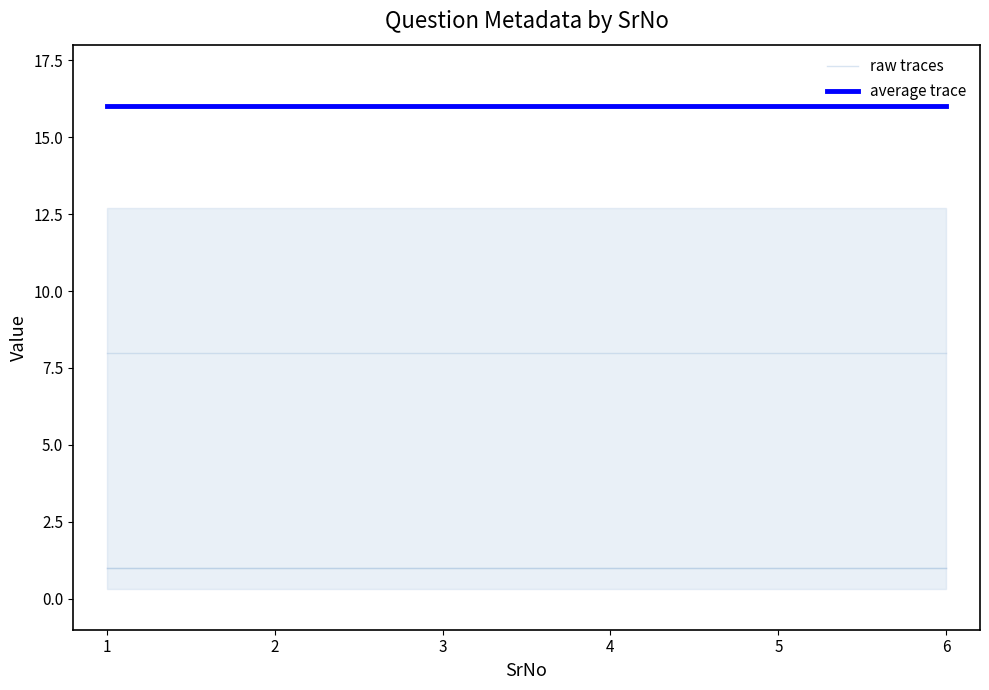

What is the maximum value for average trace?

16